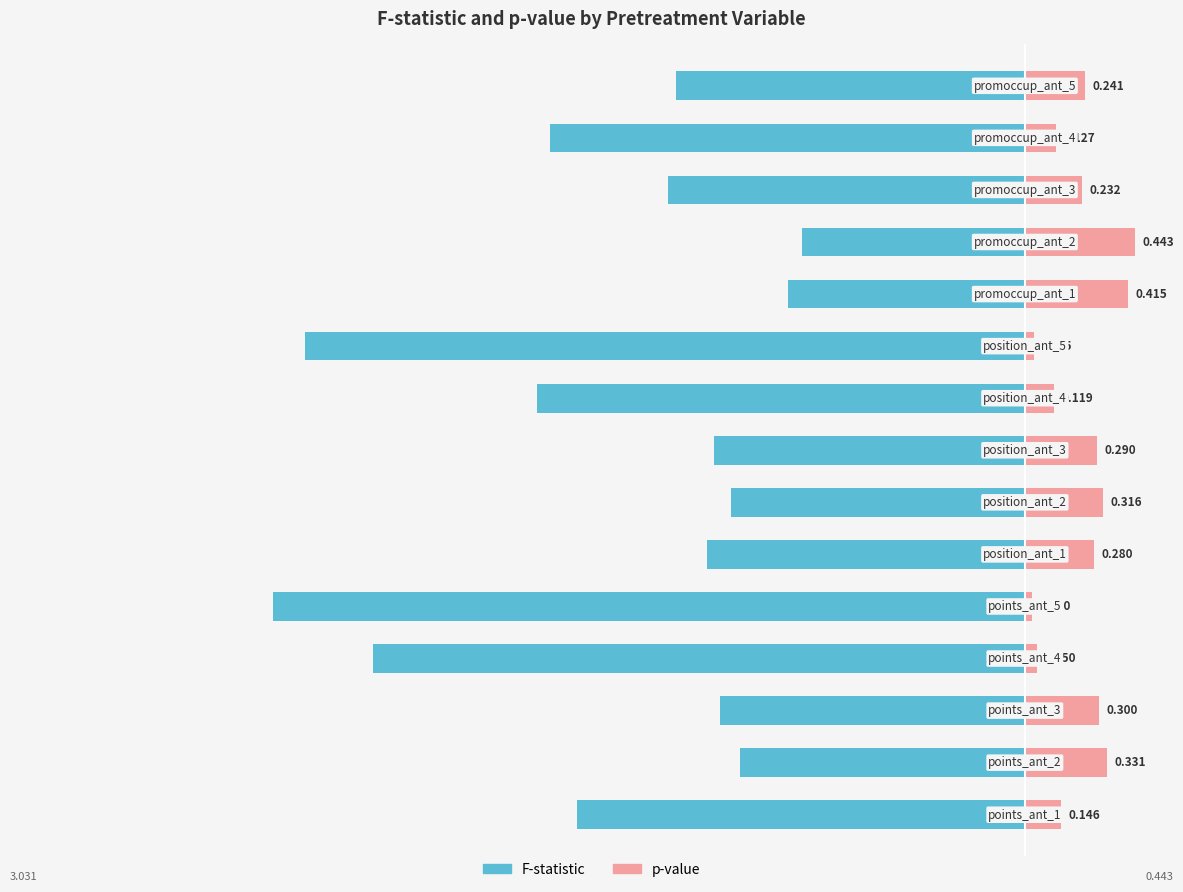

What is the minimum value shown in the chart?

-3.0